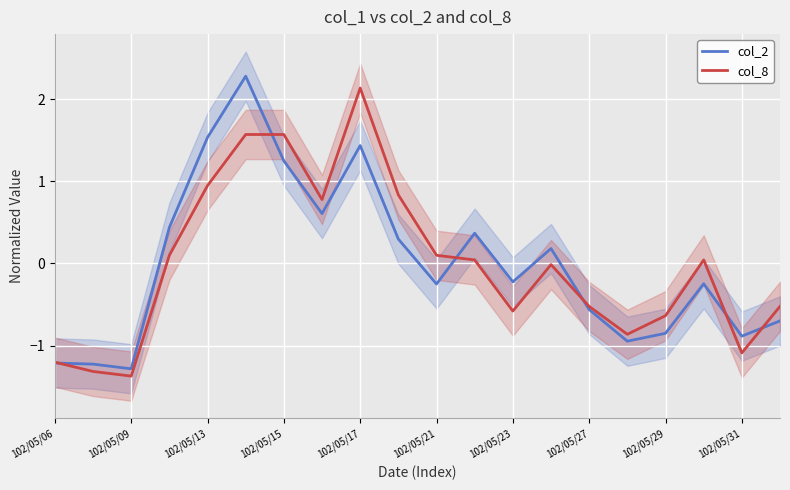

What is the minimum value for col_8?

-1.4